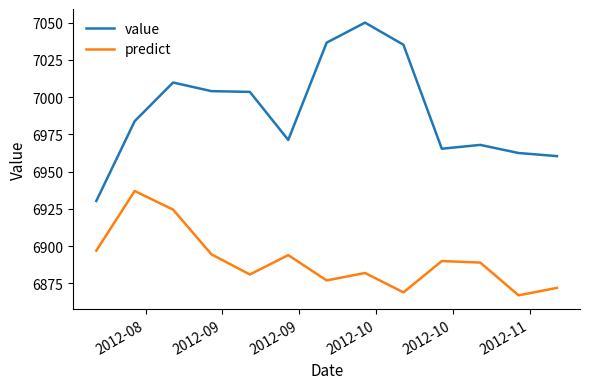

Count the number of categories in the chart.

13